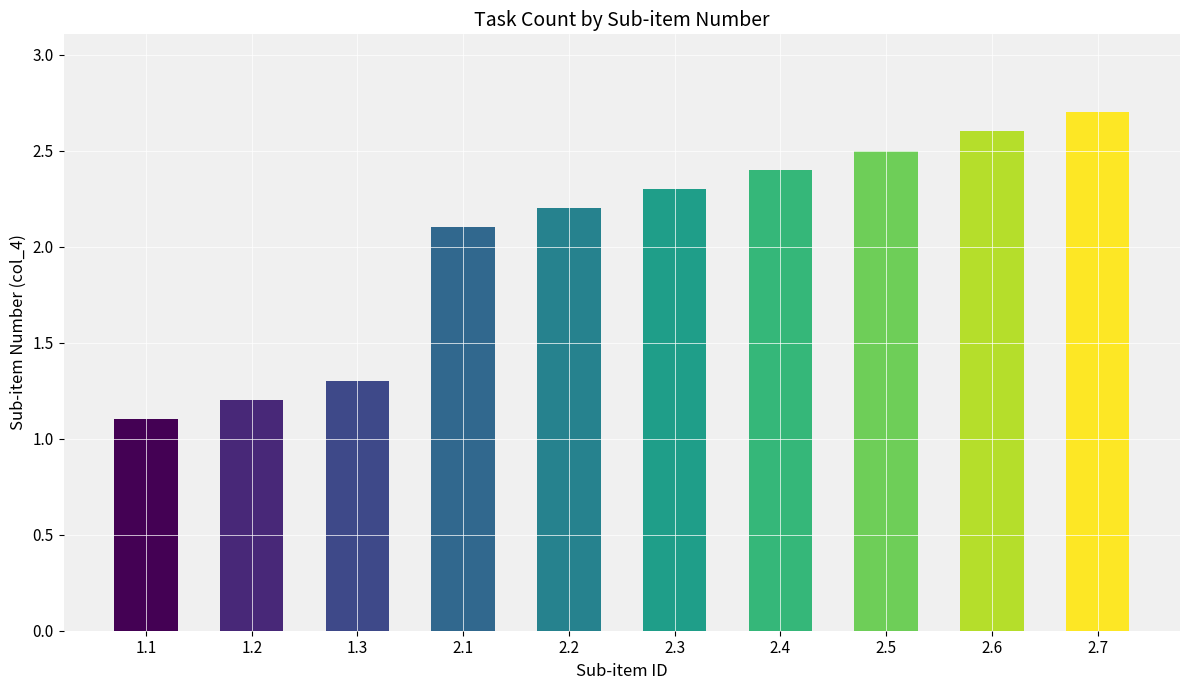

At which label does the data first exceed 2?

2.1